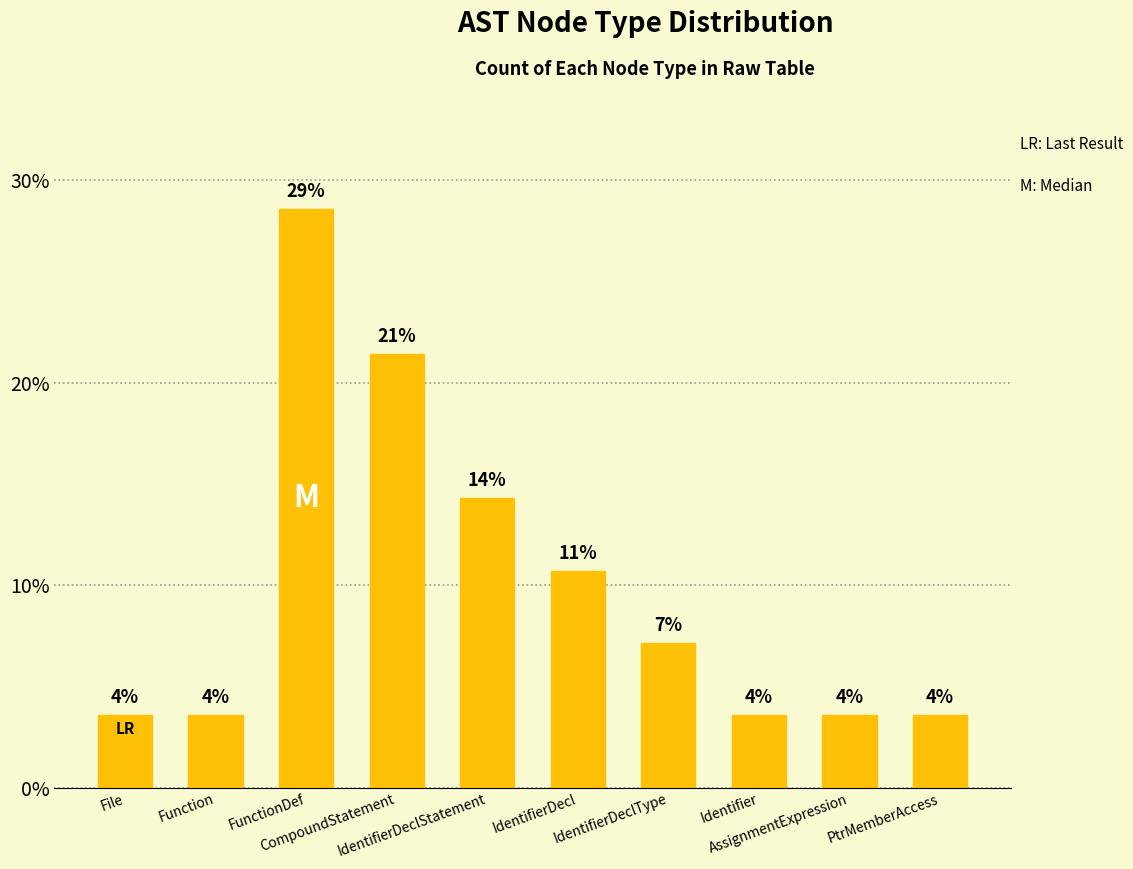

Does the chart contain stacked bars?

No